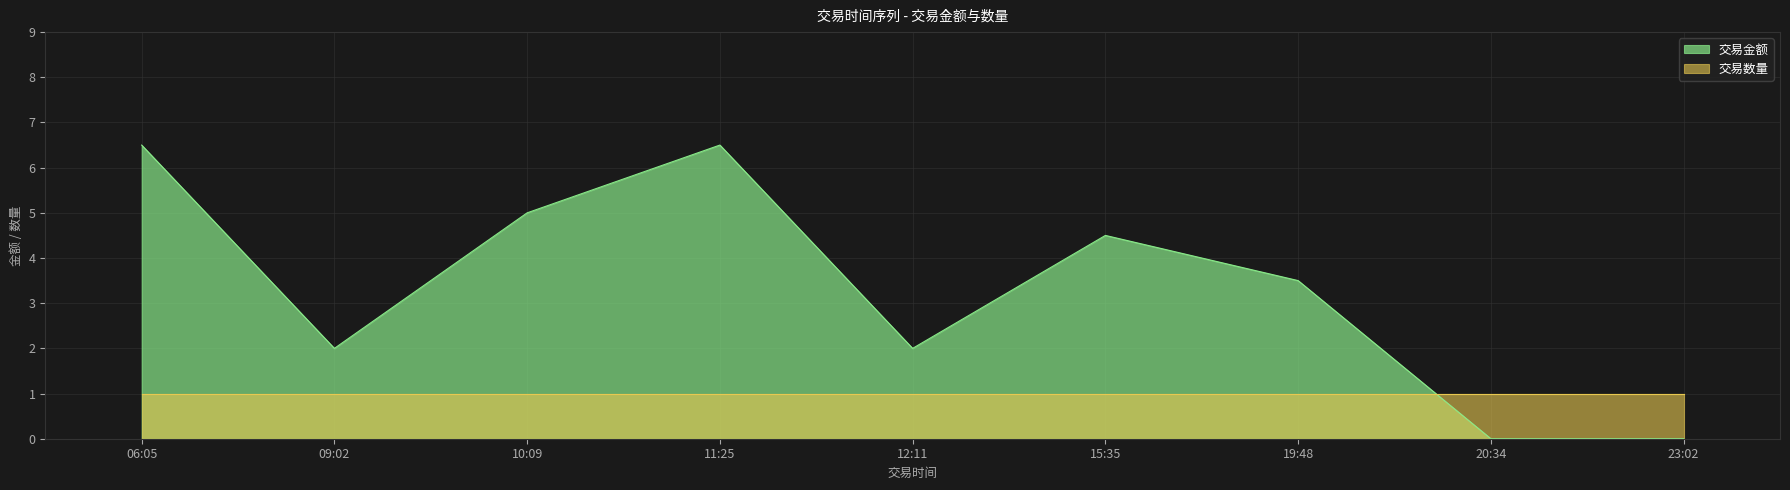

What is the ratio of the value at 11:25 to the value at 19:48?

1.9